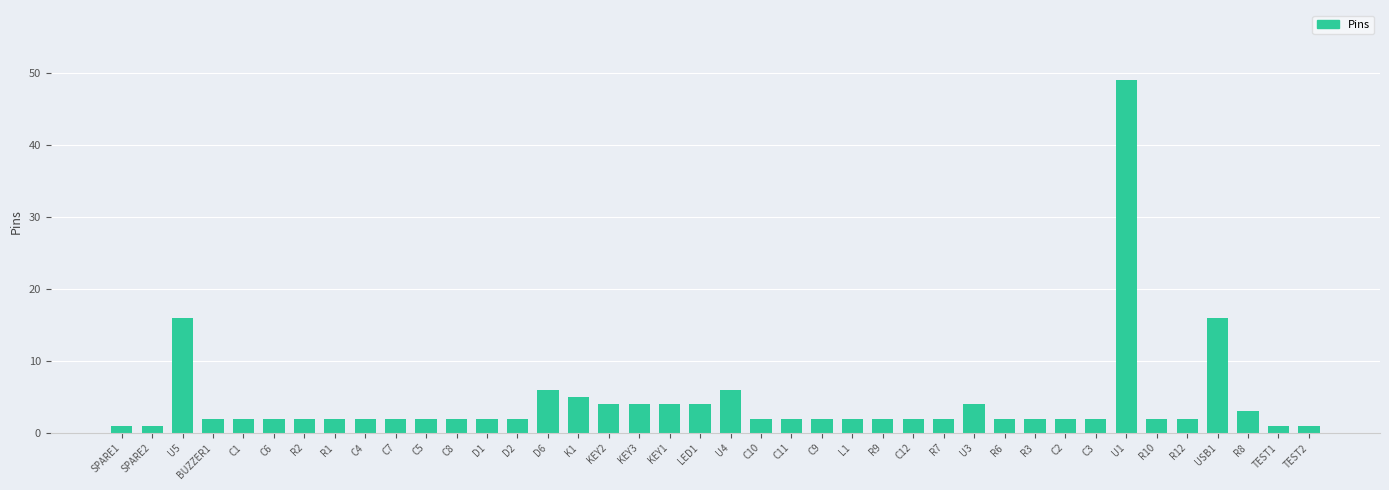

What is the ratio of the value at D2 to the value at R10?

1.0